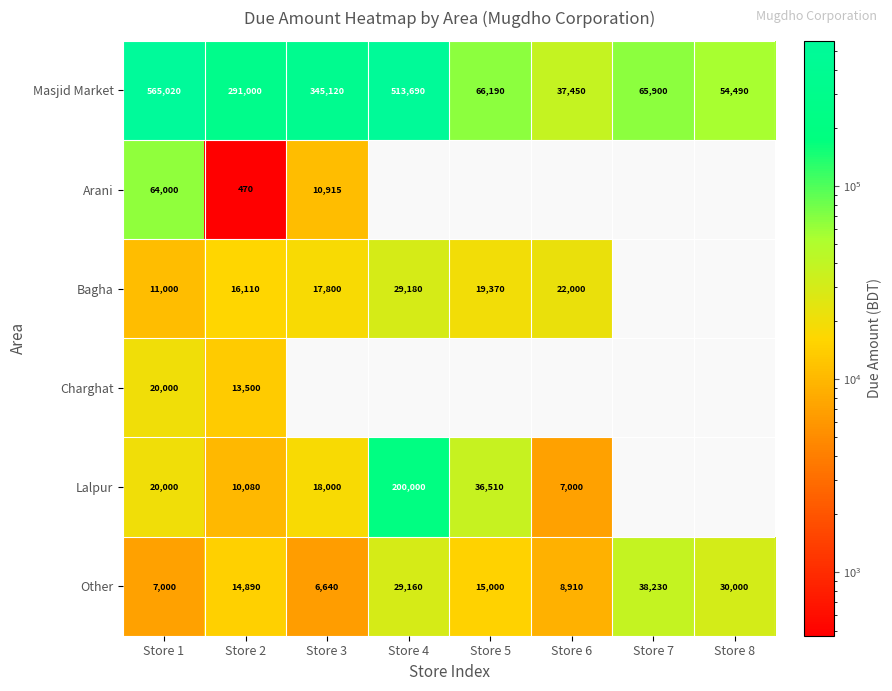

At which label is Other closest to 22435?

Store 4